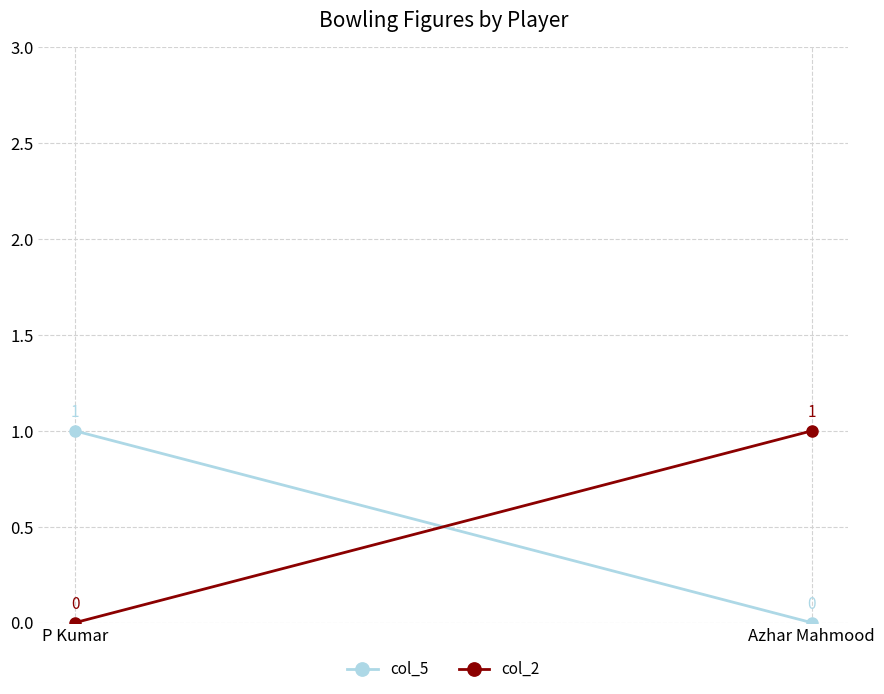

List the labels in order of col_2 value, largest first.

Azhar Mahmood, P Kumar